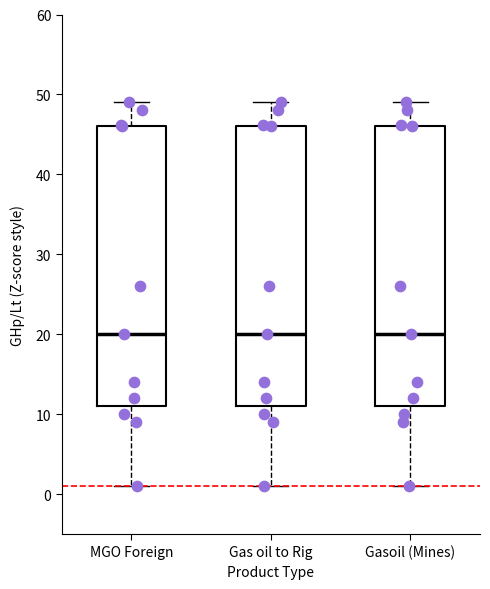

Reading left to right, read every box against the y-axis: the position of its median line, the range the box covers, and the ends of its whiskers. The values are not printed on the chart, so give them approximately, as read against the axis.

MGO Foreign: median 20, box 11 to 46, whiskers 1 to 49
Gas oil to Rig: median 20, box 11 to 46, whiskers 1 to 49
Gasoil (Mines): median 20, box 11 to 46, whiskers 1 to 49